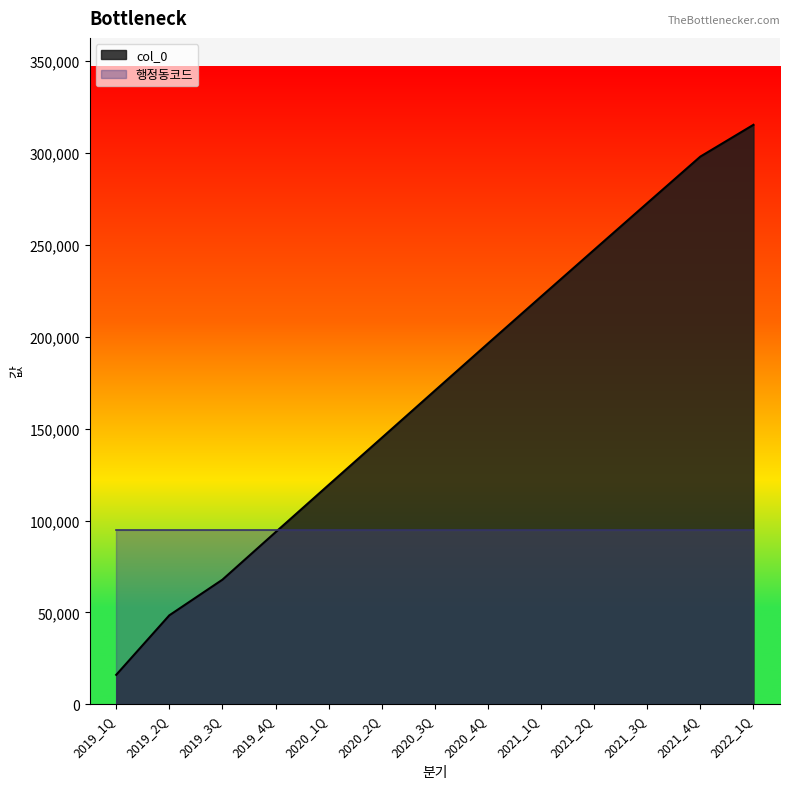

What is the difference between the maximum and minimum values?

299310